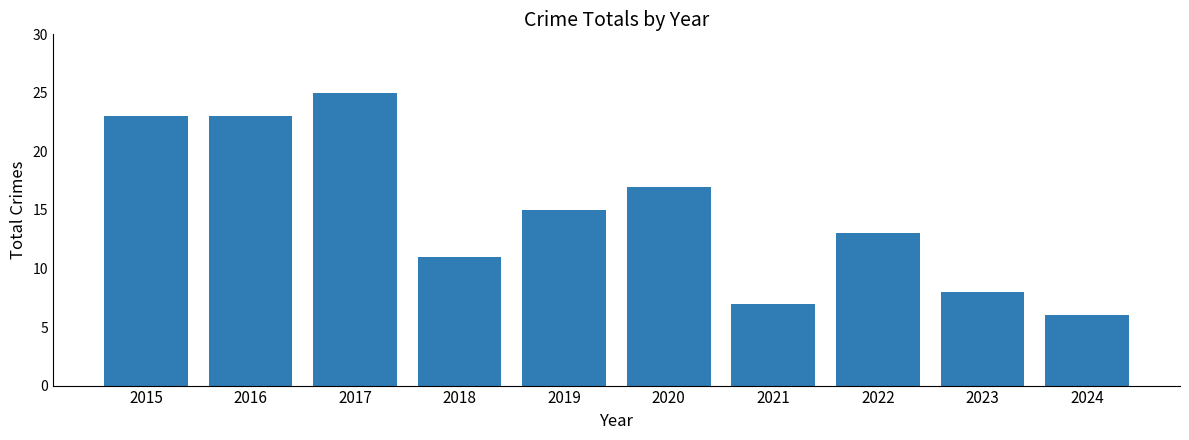

The value at 2019 is 15. True or false?

True